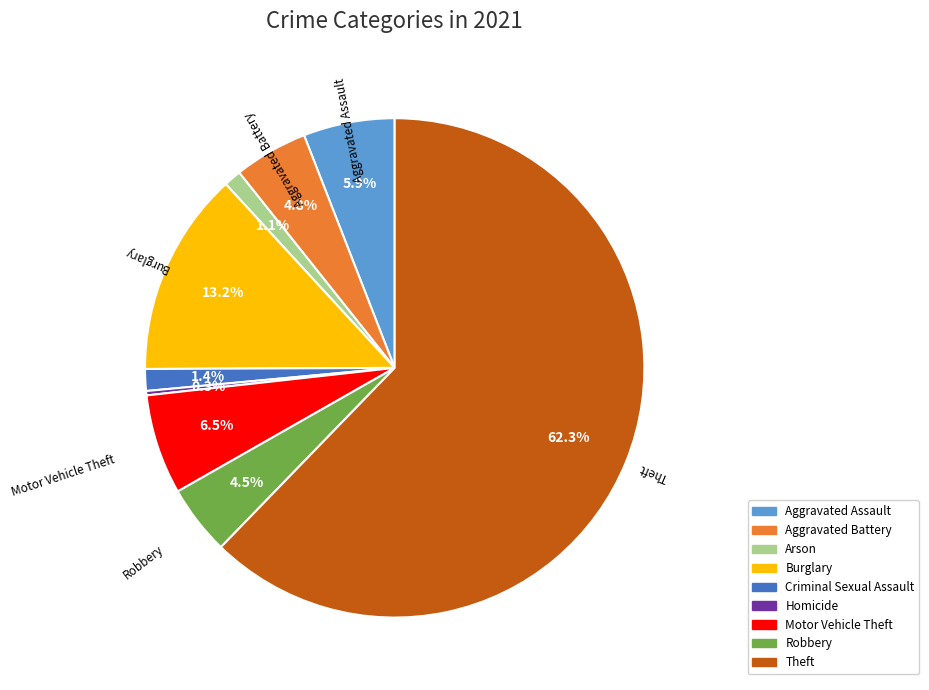

The Arson slice represents 11% of the pie. True or false?

False